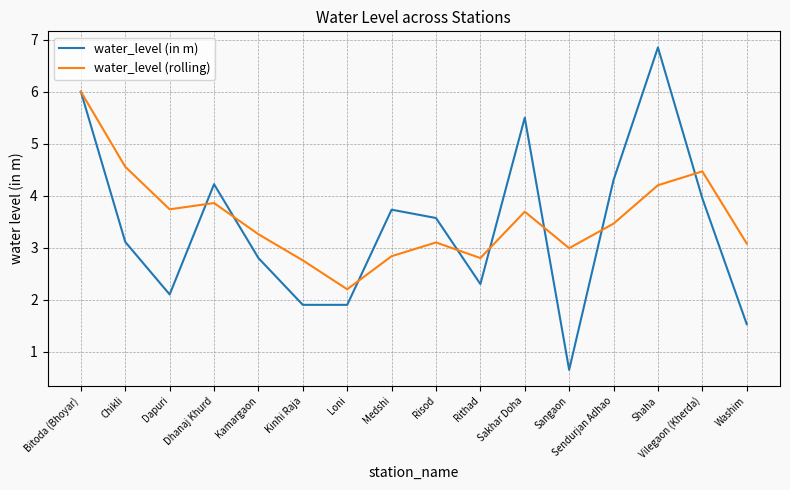

Where does the water_level (in m) series first go above 3?

Bitoda (Bhoyar)